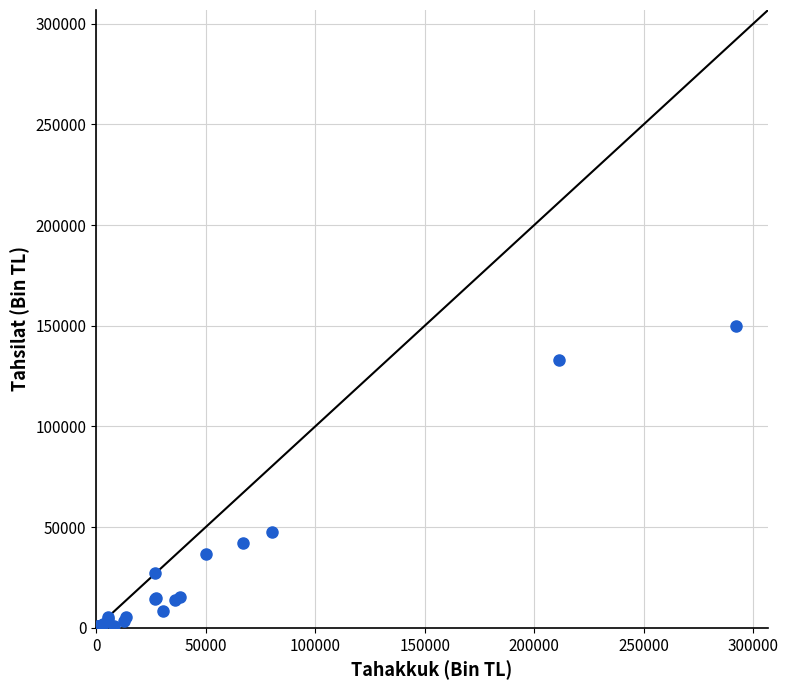

What Y value in the scatter plot is closest to 74954?

47401